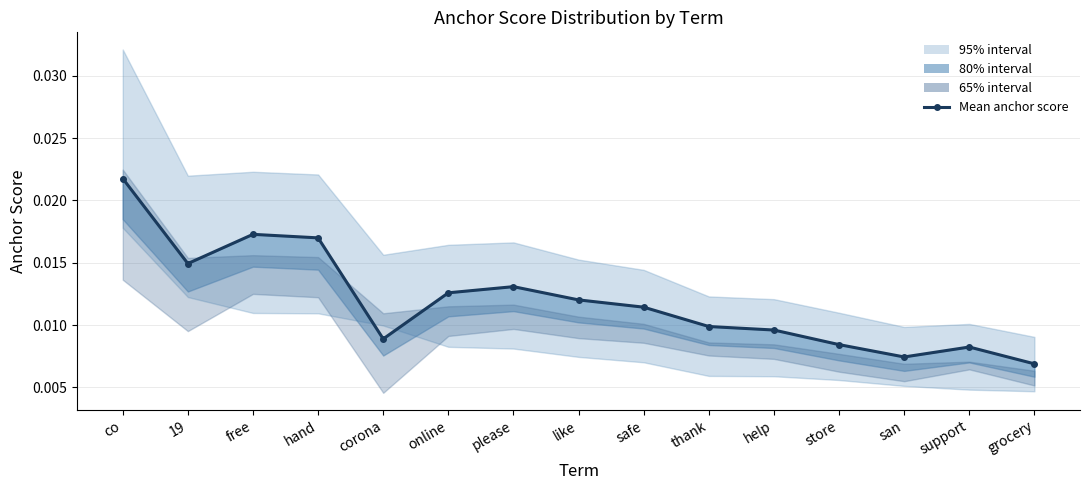

Which category has the lowest value across all series?

grocery